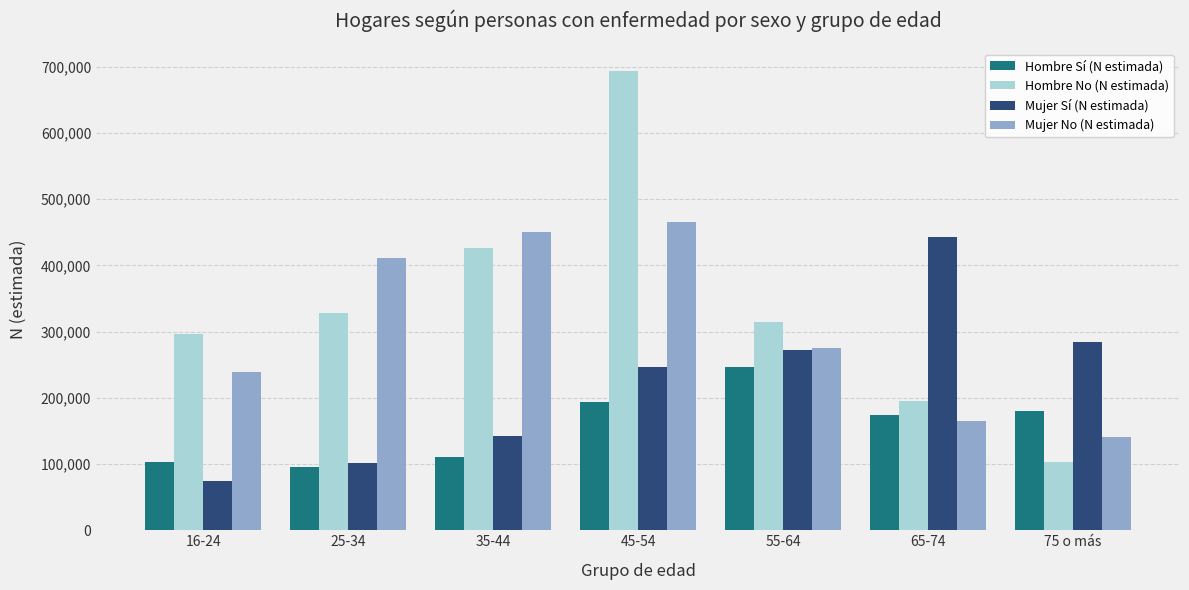

What is the difference between the maximum and minimum values in the Mujer No (N estimada) series?

325010